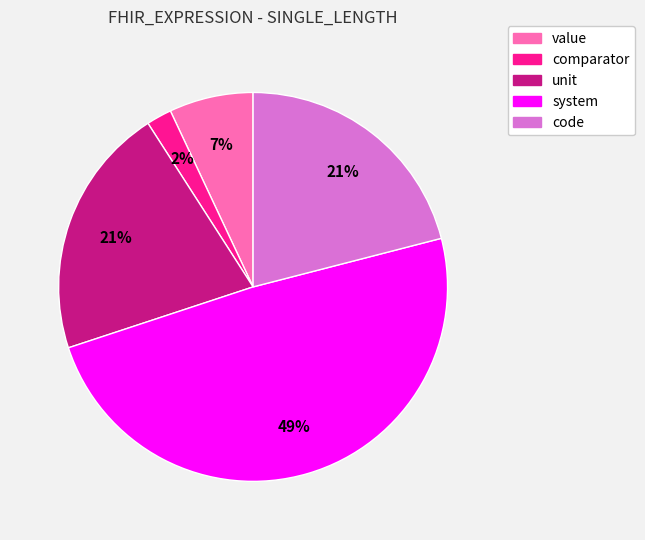

Which slice is the smallest?

comparator